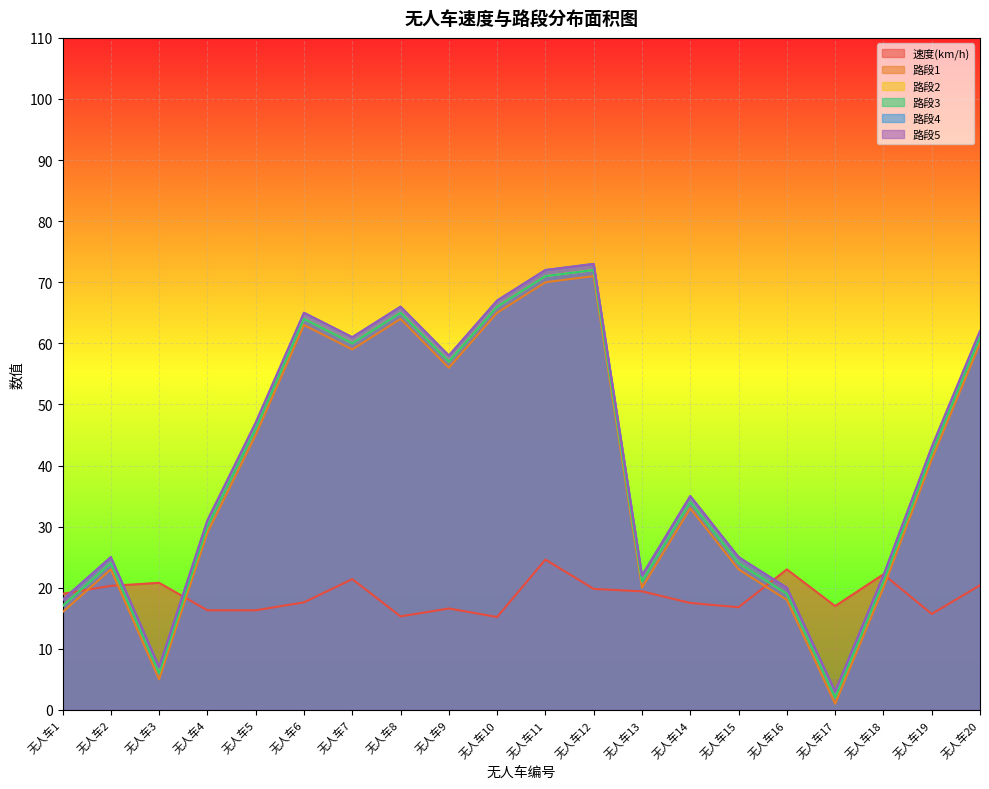

True or false: 路段1 and 路段4 intersect in this chart.

False